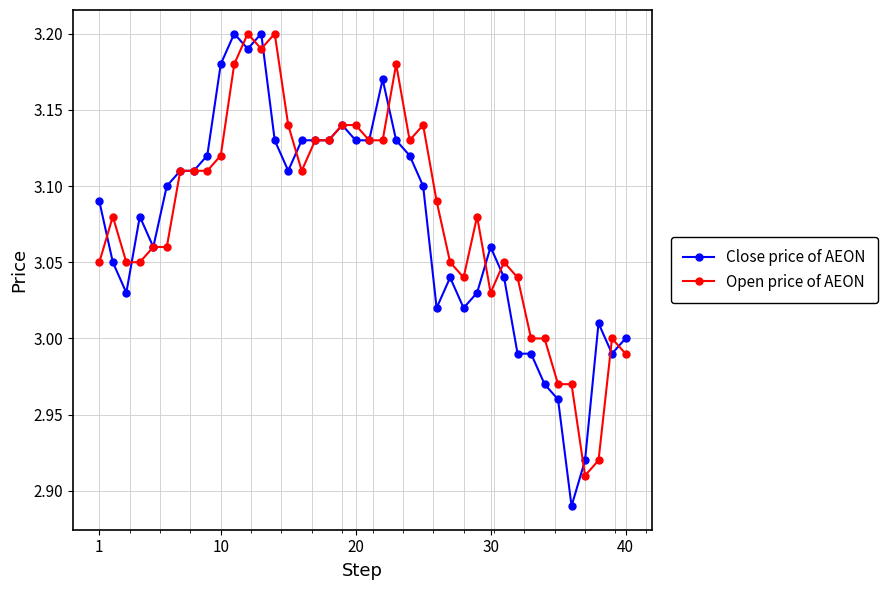

At how many categories does at least one series exceed 2?

40